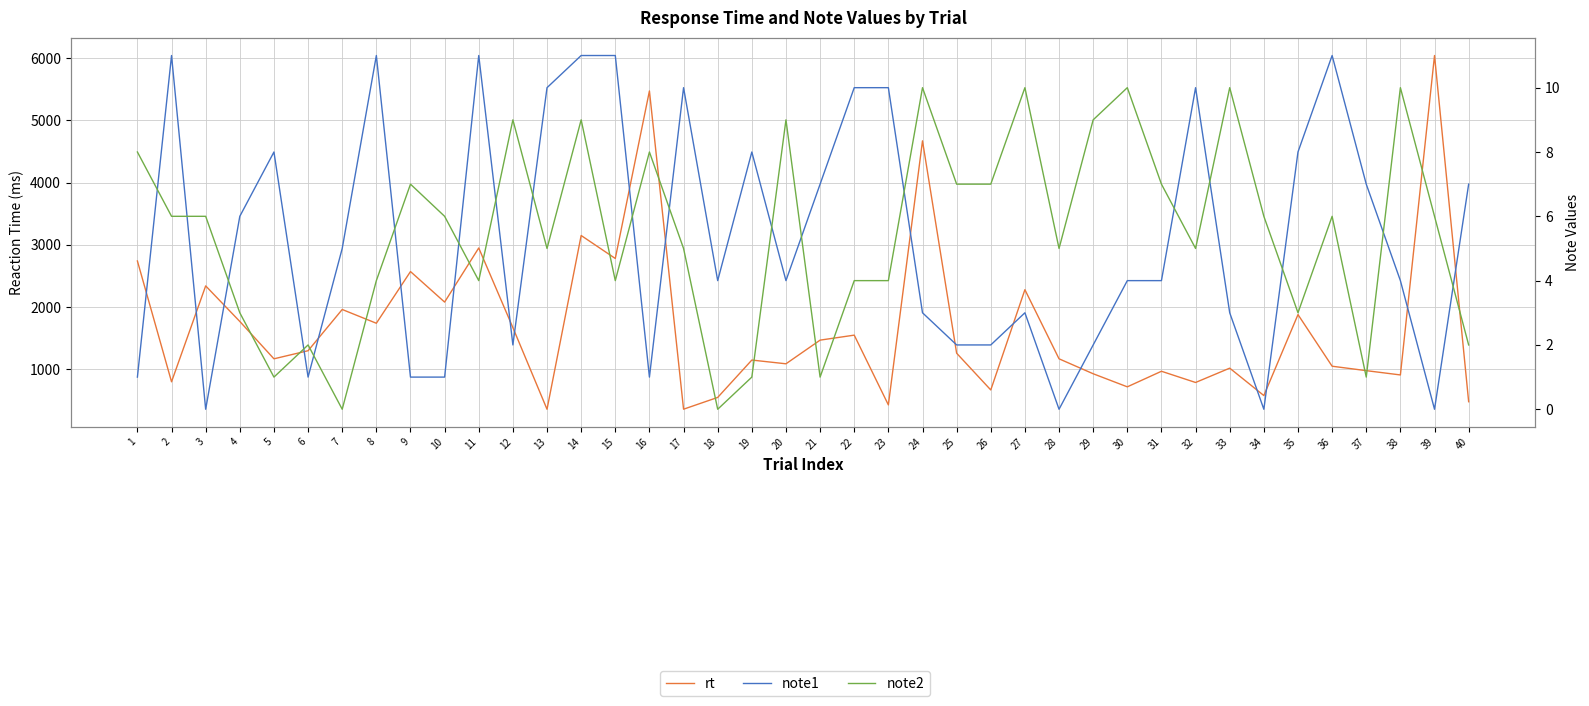

What is the sum of all note1 values?

214